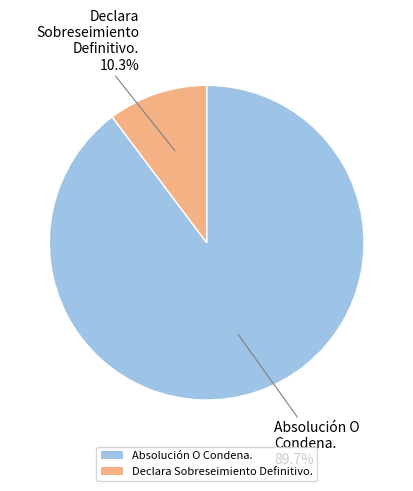

What percentage do Declara Sobreseimiento Definitivo. and Absolución O Condena. together represent?

100.0%